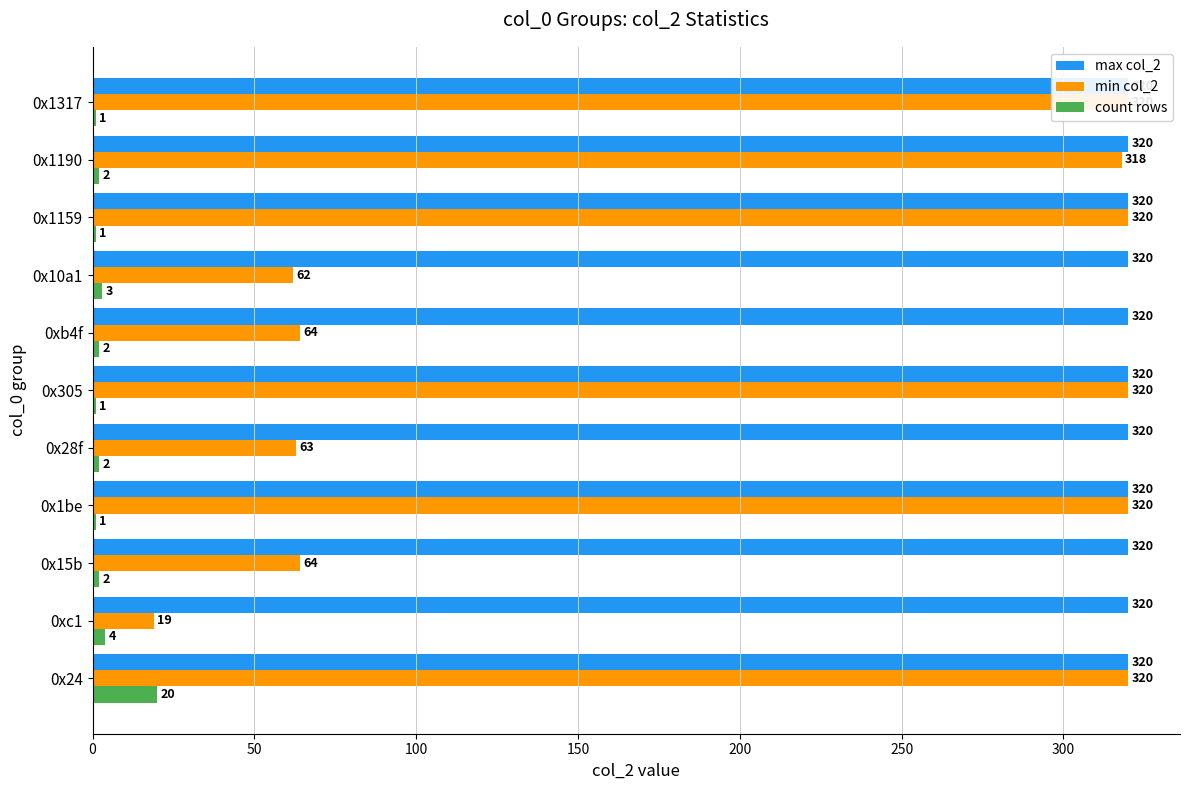

Between 50 and 150, which series saw the biggest shift?

min col_2